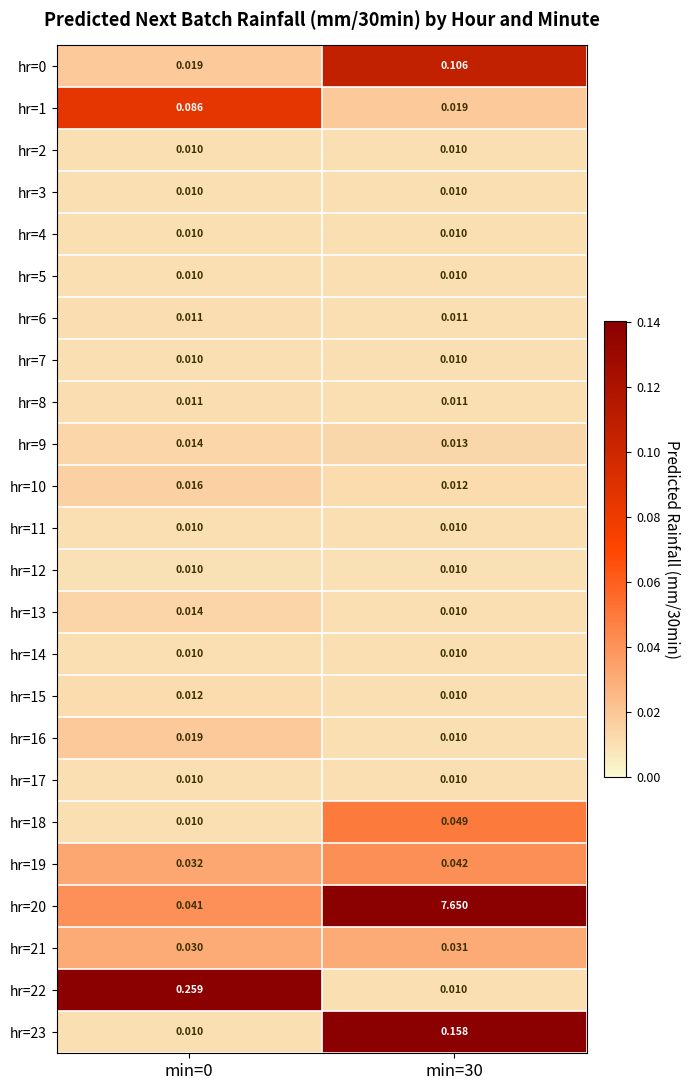

Is the value of hr=8 at min=0 greater than the value of hr=9 at min=30?

No